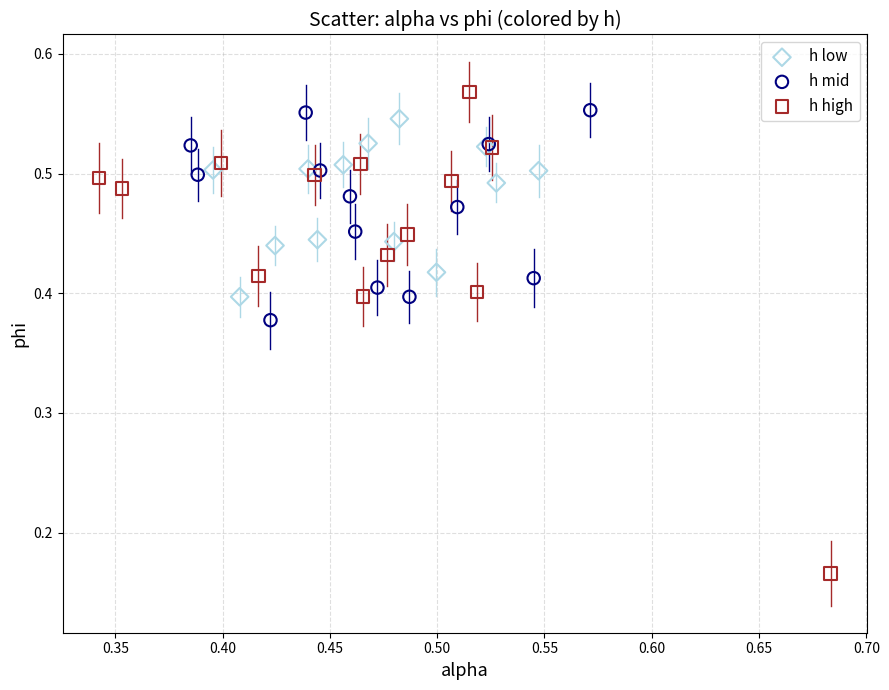

Which series contains the lowest Y value?

h high